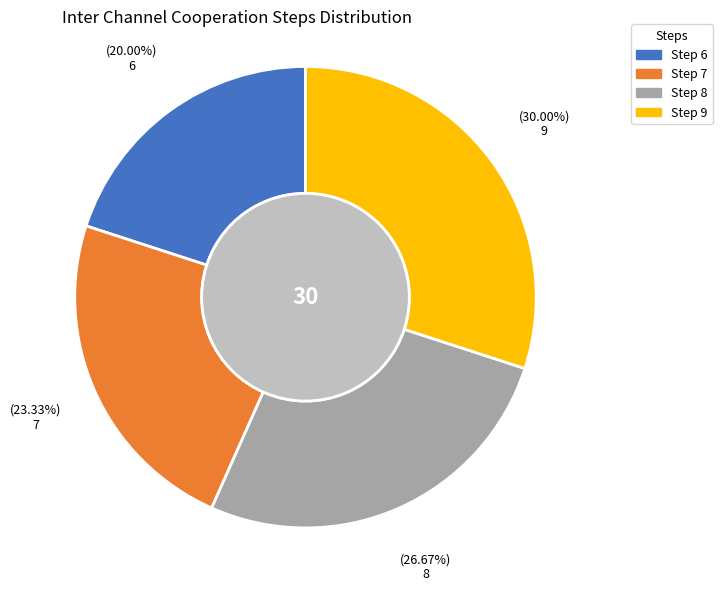

True or false: Step 9 accounts for 41% of the total.

False